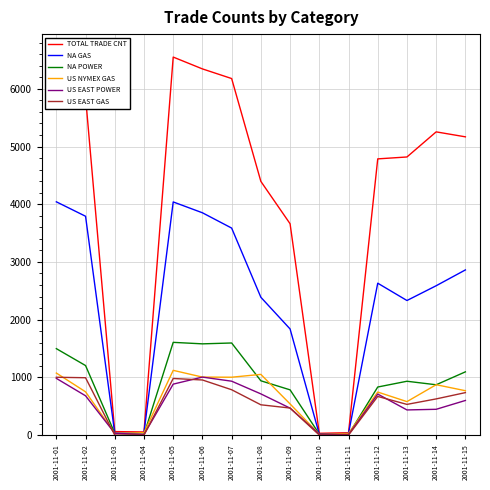

Read the NA POWER value at 2001-11-15.

1096